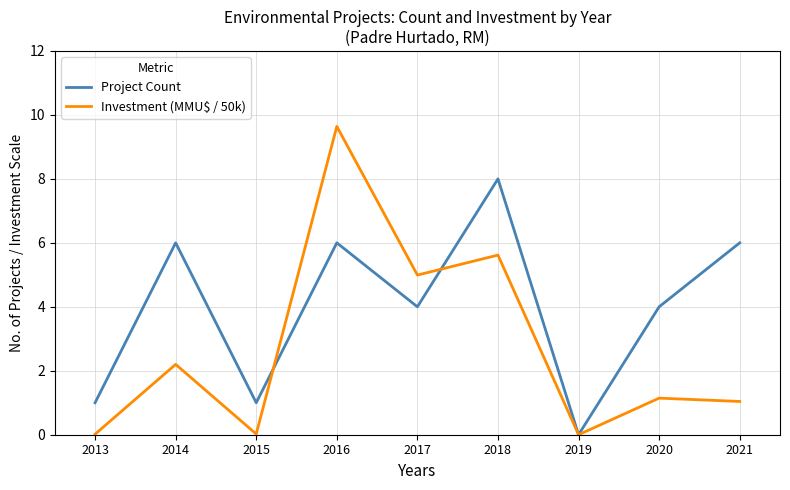

At which category does Investment (MMU$ / 50k) reach its first local valley?

2015